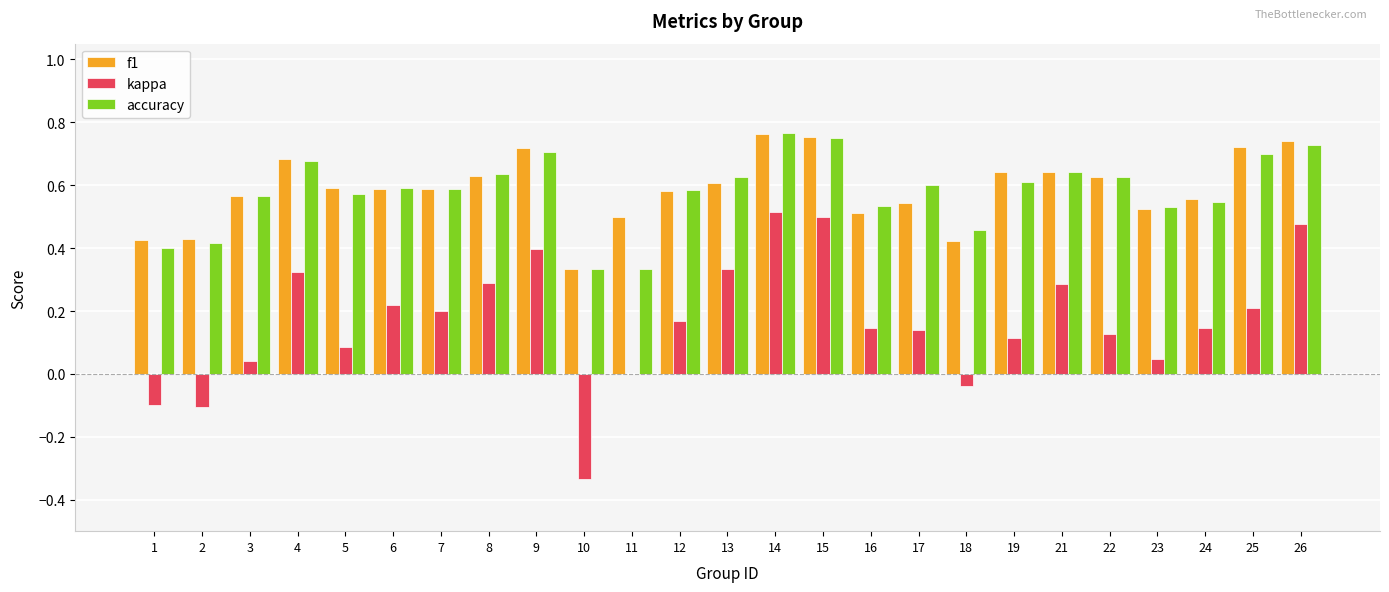

How many categories are shown in the chart?

25